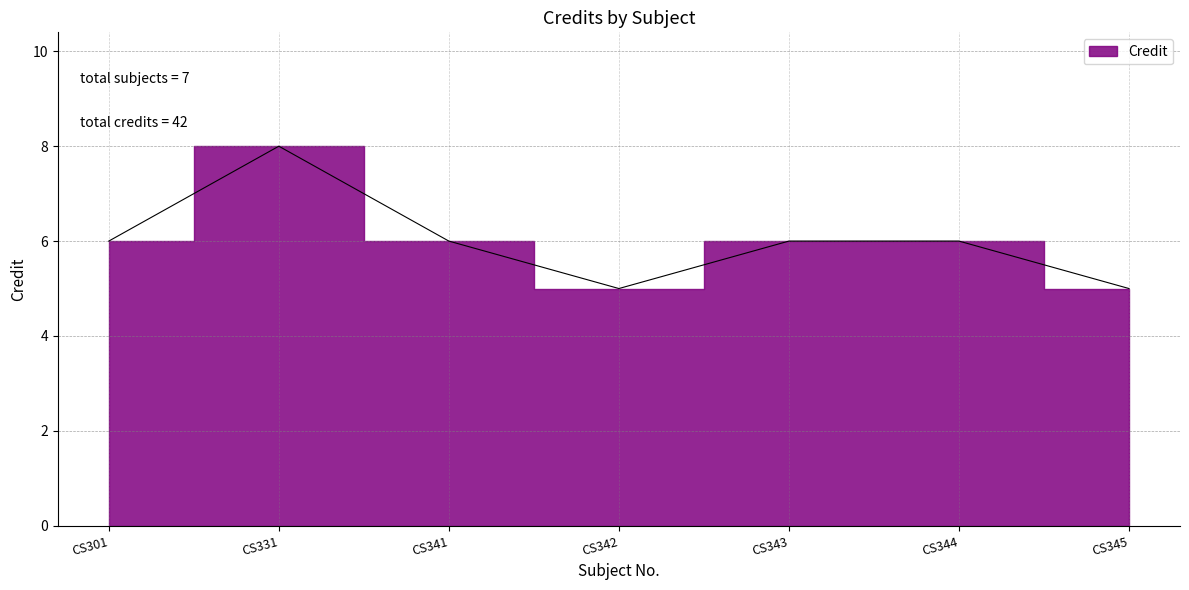

List the labels in order of value, largest first.

CS331, CS301, CS341, CS343, CS344, CS342, CS345